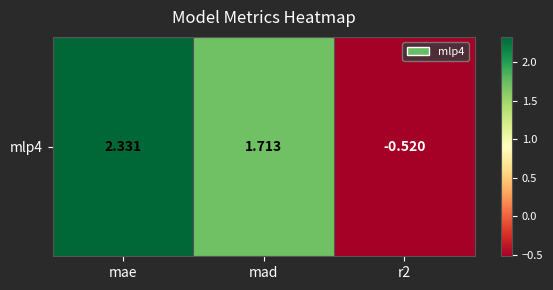

True or false: the data shows 2.3 at mae.

True